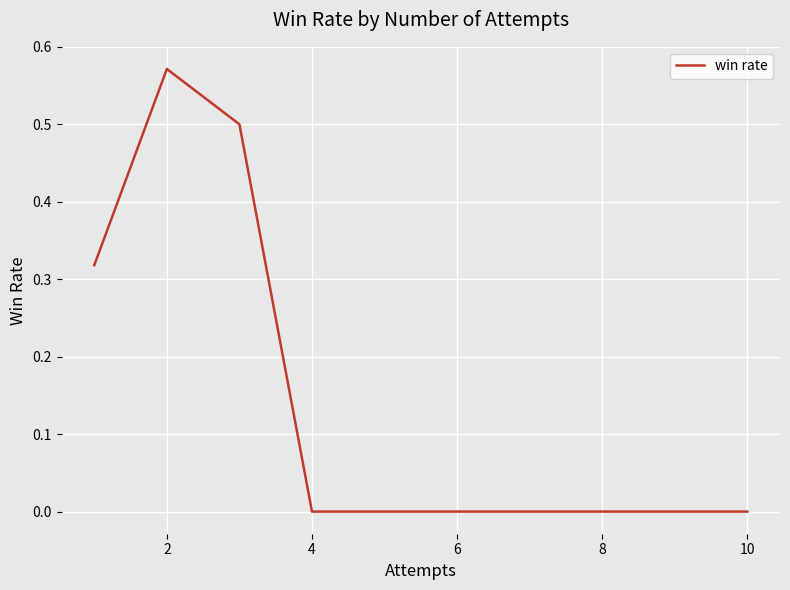

True or false: the data has more than 2 interior local peaks.

False